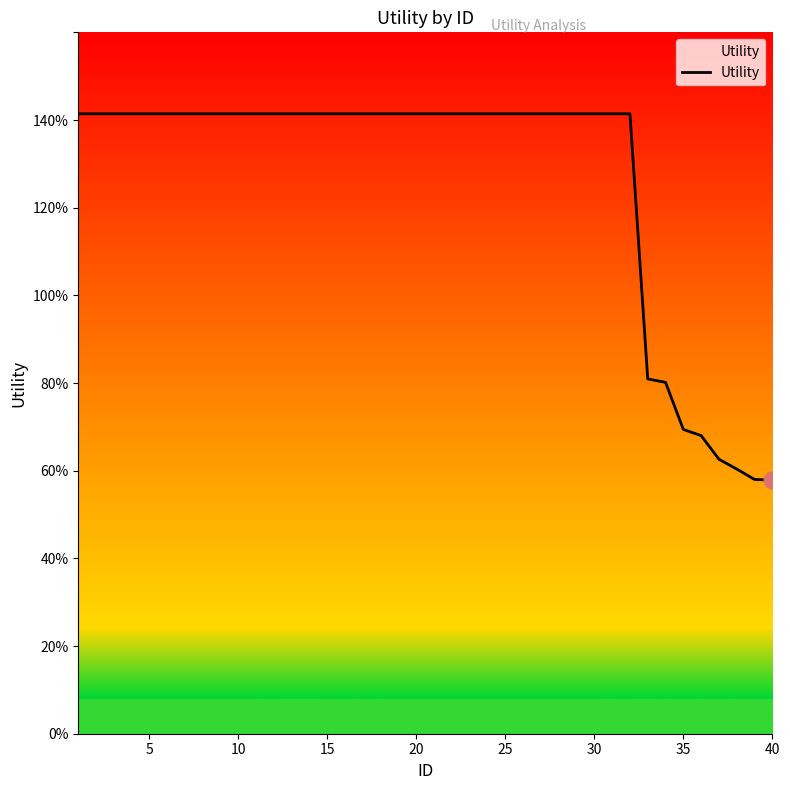

Does the chart have visible grid lines?

No